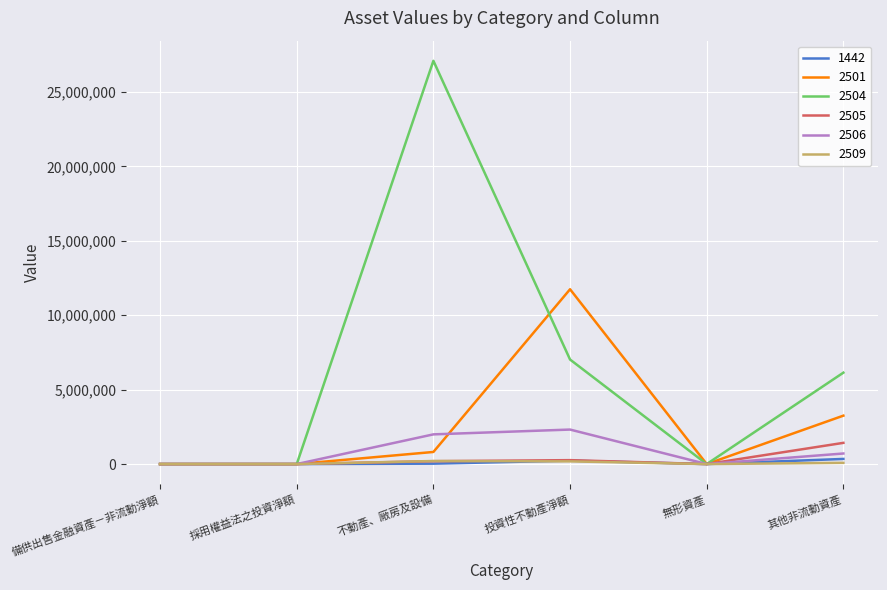

Which series has the widest spread of values?

2504